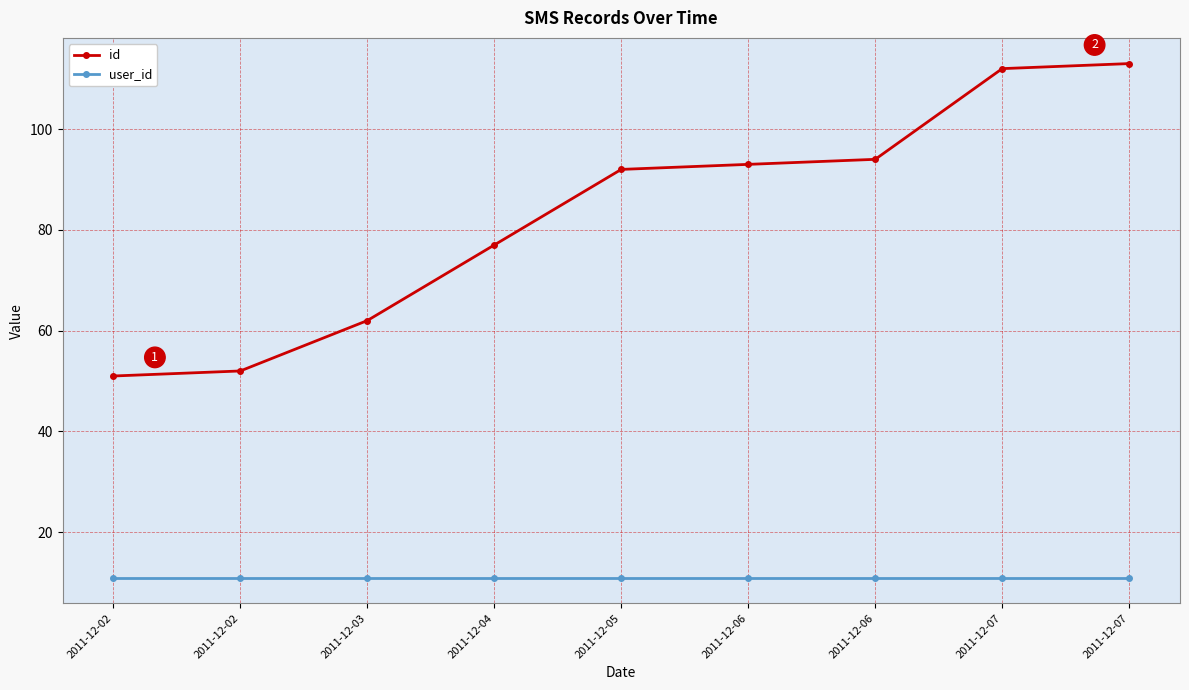

How many lines are shown in the chart?

2